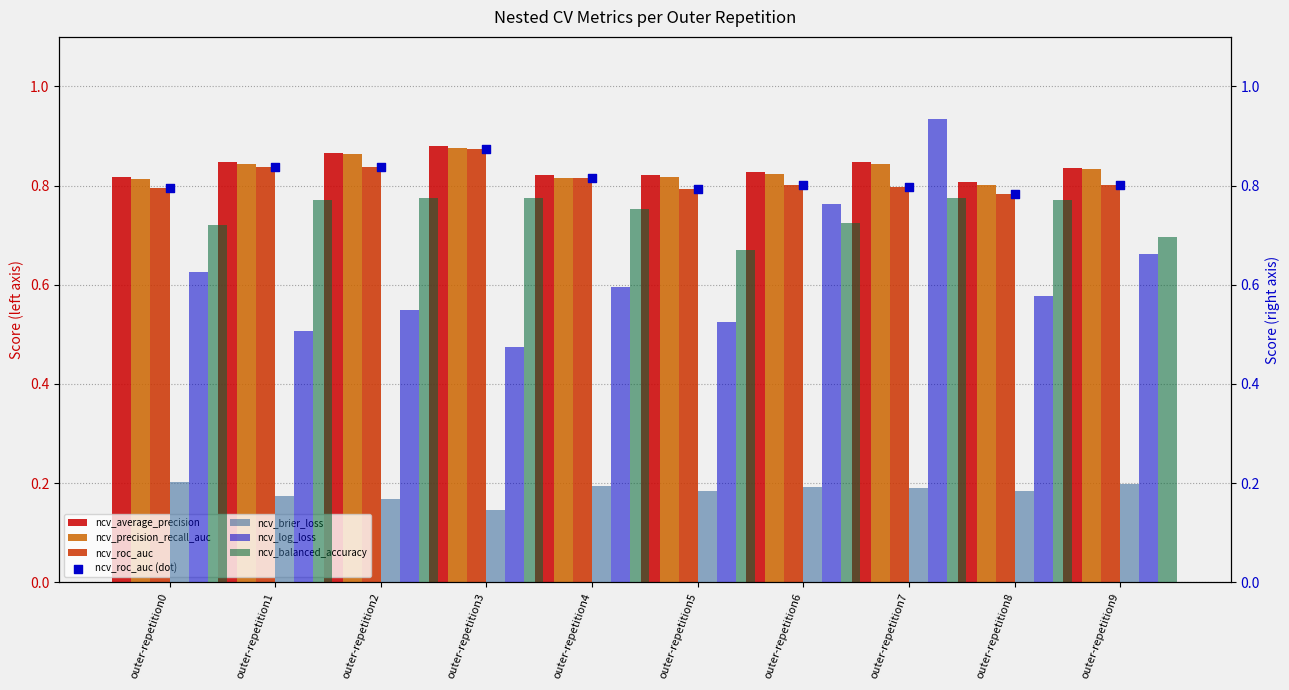

Which series has the widest spread of Y values?

ncv_log_loss